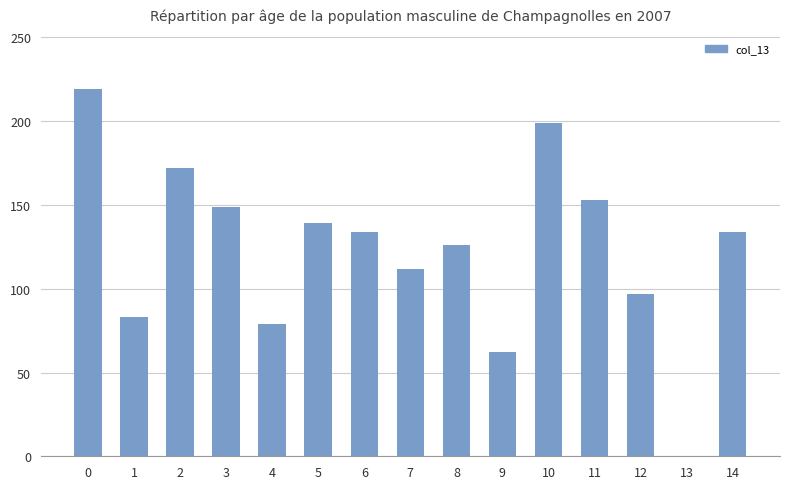

Approximately how many times larger is the value at 1 compared to 5?

0.6